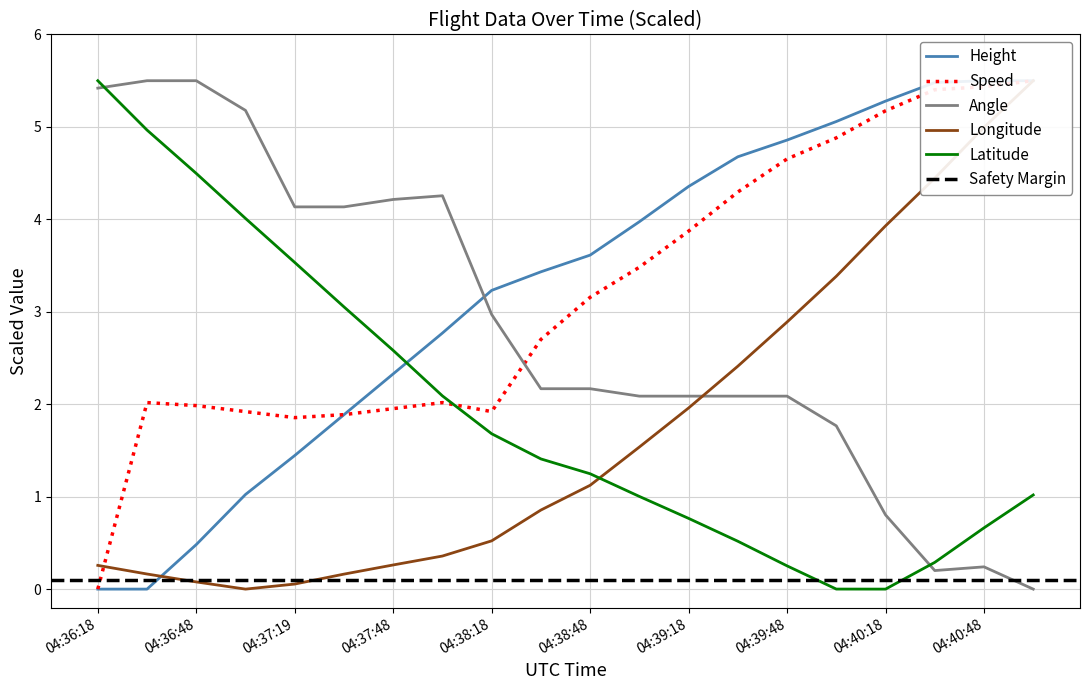

Between 04:39:33 and 04:41:03, which series saw the biggest shift?

Longitude